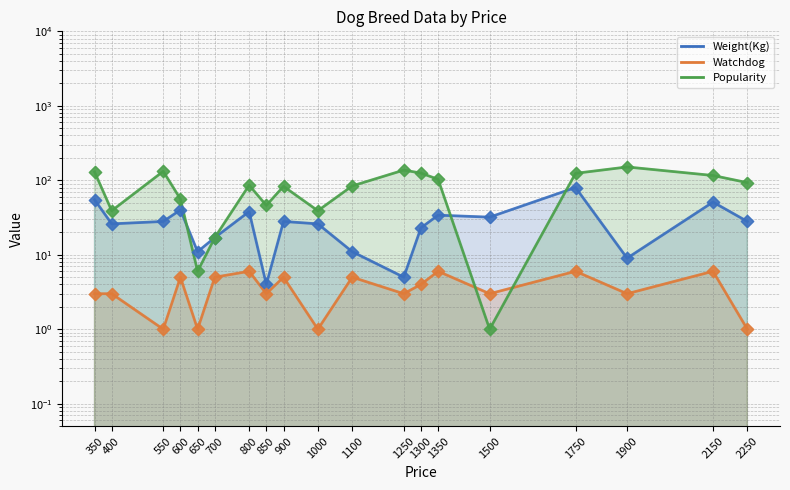

What is the total value across all series at 1750?

207.2